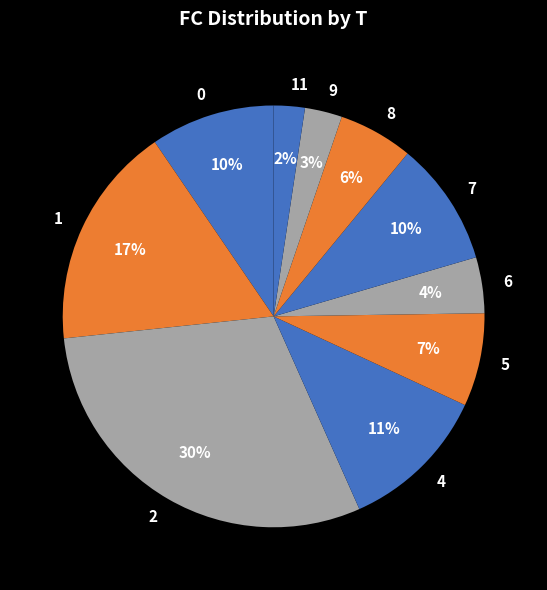

Does 8 account for over 50% of the chart?

No